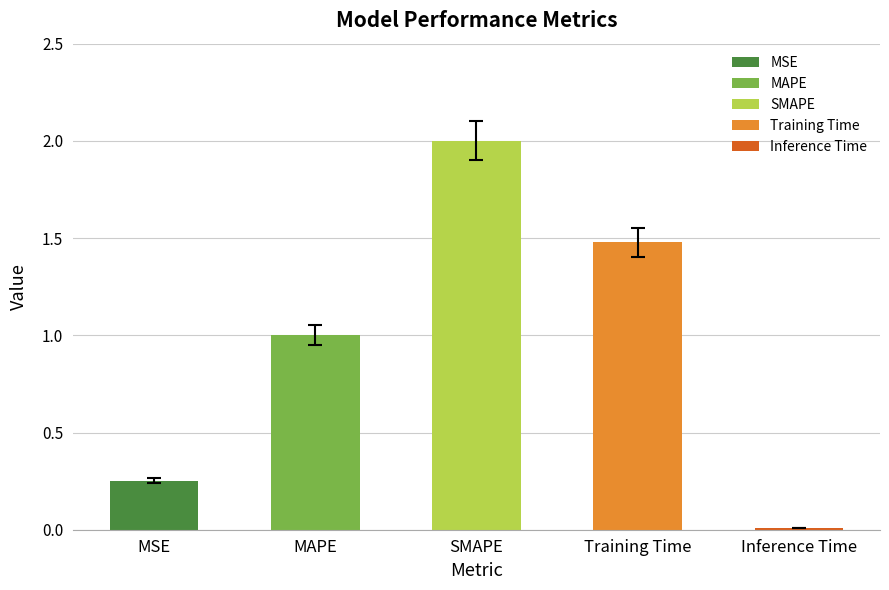

Reading left to right, list all the values displayed in this chart.

0.3	1.0	2.0	1.5	0.0